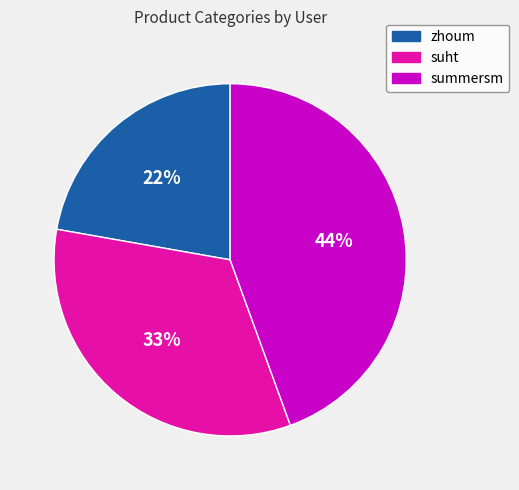

Is the sum of zhoum and summersm greater than half?

Yes